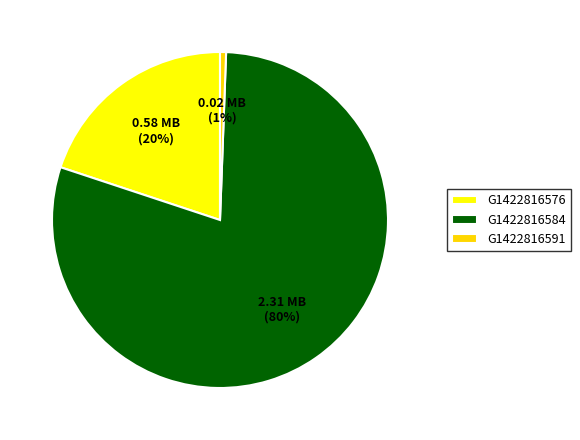

Is the sum of G1422816576 and G1422816584 greater than half?

Yes